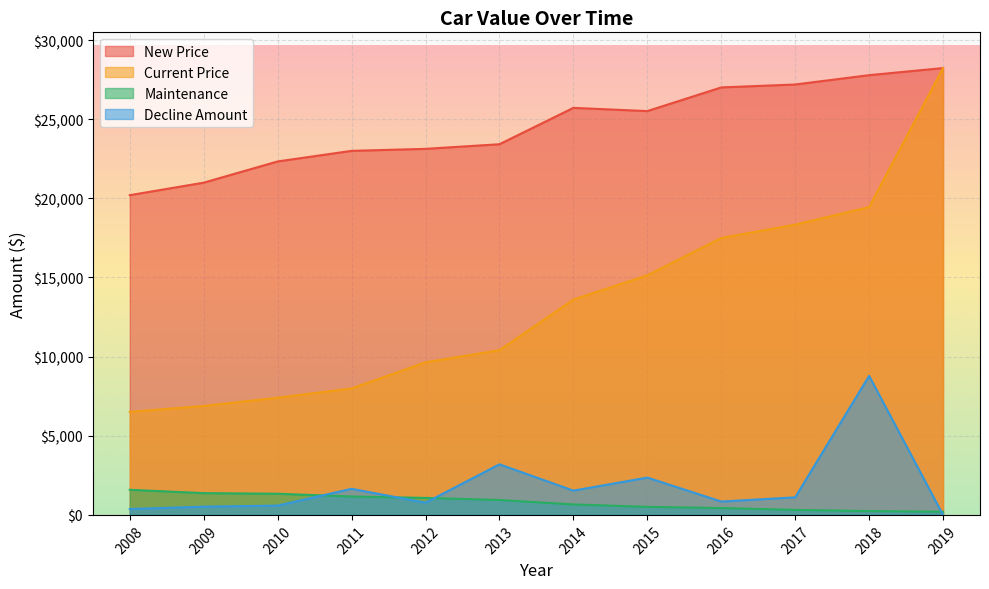

Which category has the lowest value in the Current Price series?

2008